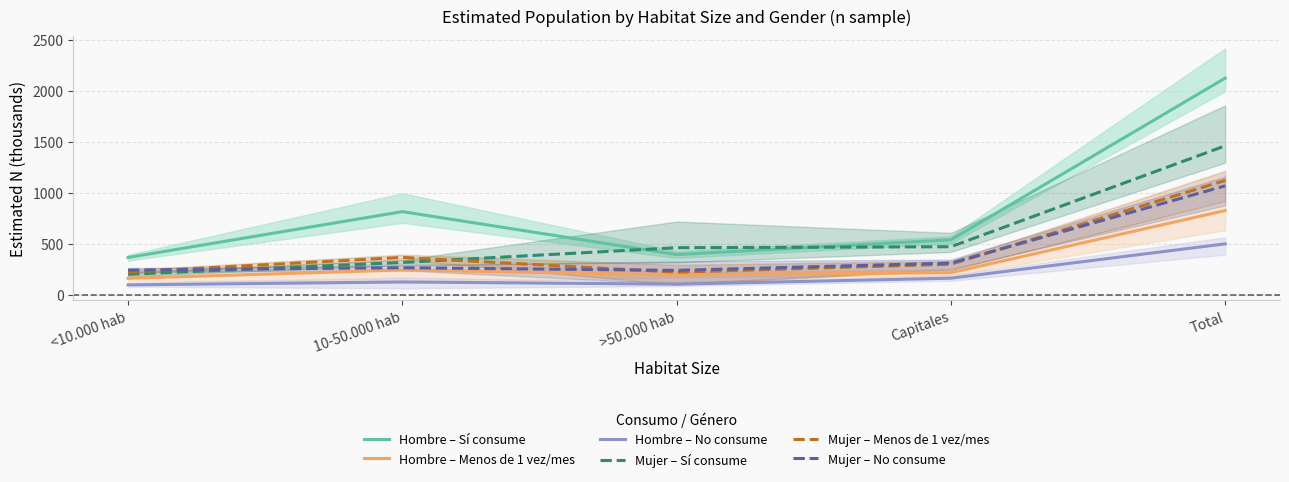

What is the label of the 4th point from the left?

Capitales